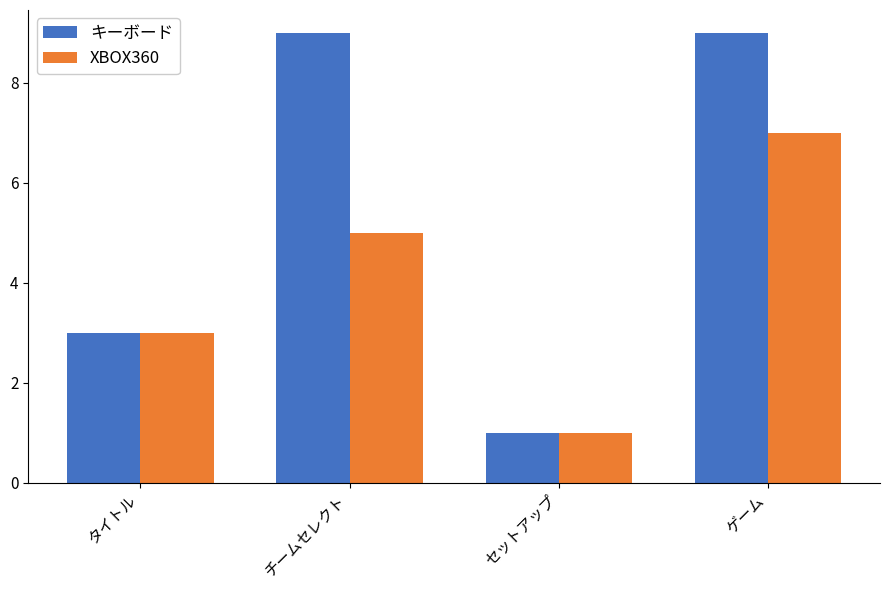

Reading left to right, extract all data points from this chart.

キーボード: タイトル=3	チームセレクト=9	セットアップ=1	ゲーム=9
XBOX360: タイトル=3	チームセレクト=5	セットアップ=1	ゲーム=7